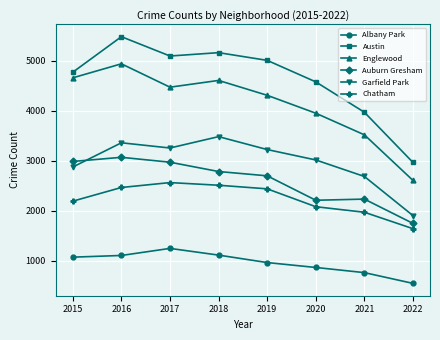

What is the sum of all Garfield Park values?

23817